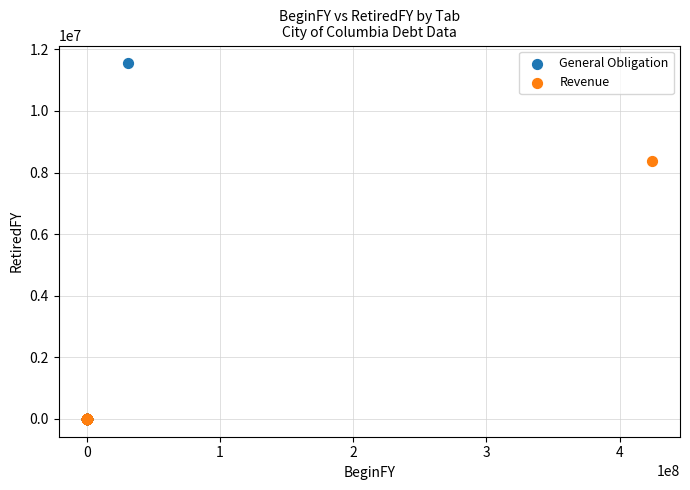

Which series has the widest spread of Y values?

General Obligation